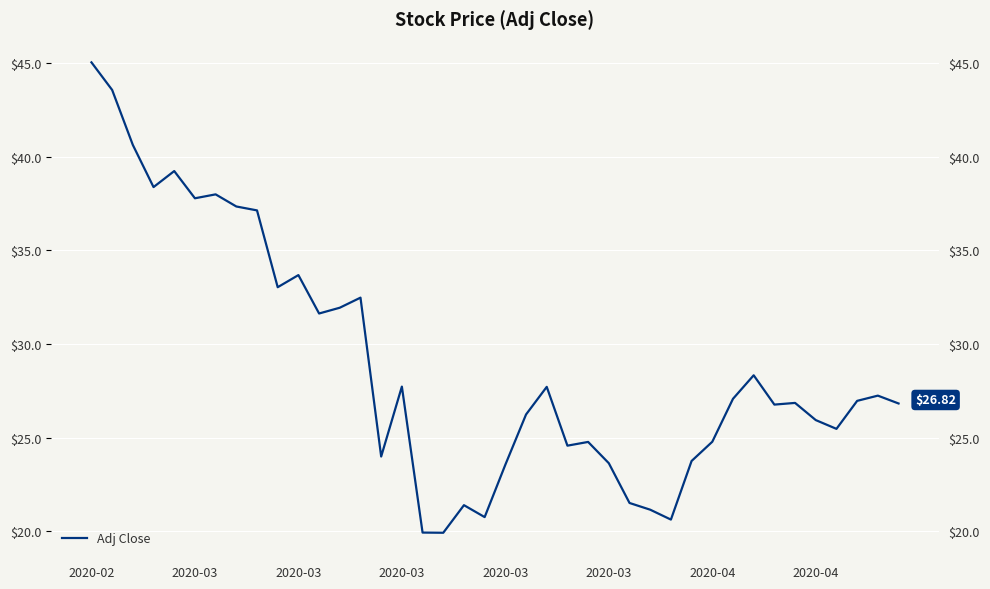

What is the sum of the values at 17 and 23?

44.5